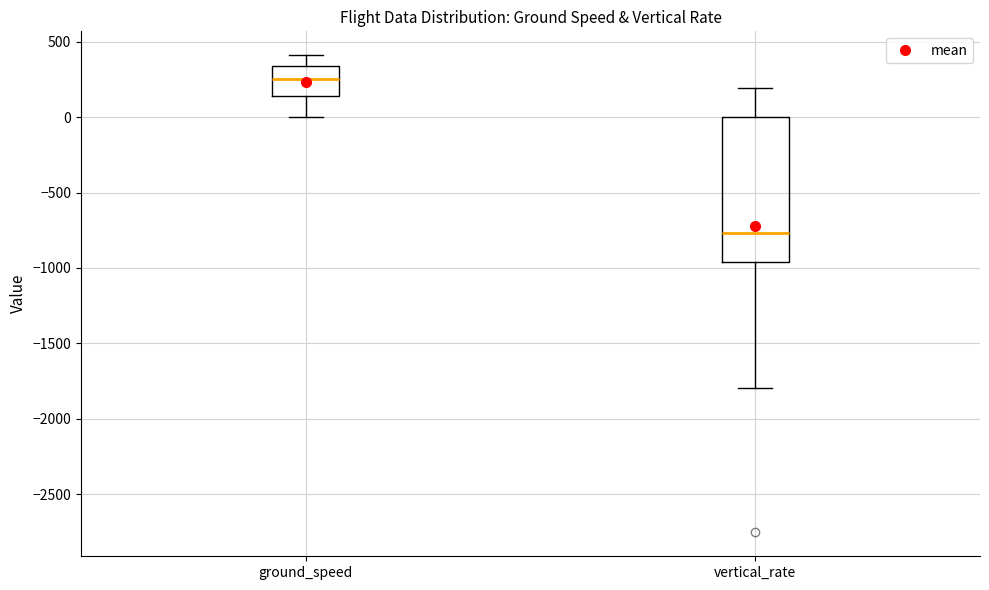

Where does the lower whisker of the box for ground_speed end on the y-axis? The values are not printed on the chart, so give them approximately, as read against the axis.

0